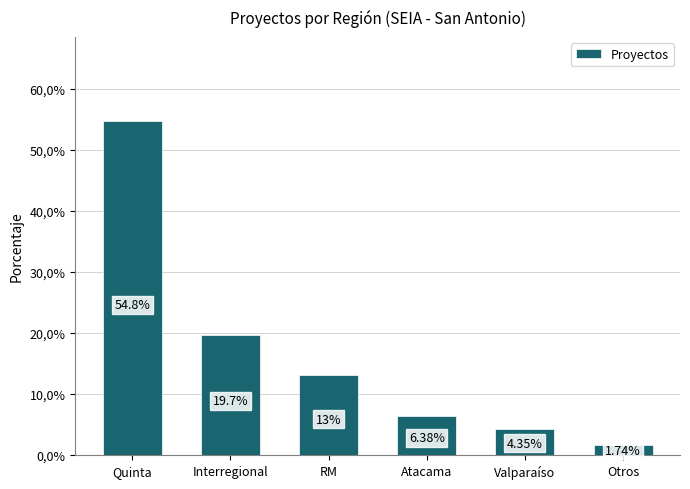

What position from the left is Atacama?

4